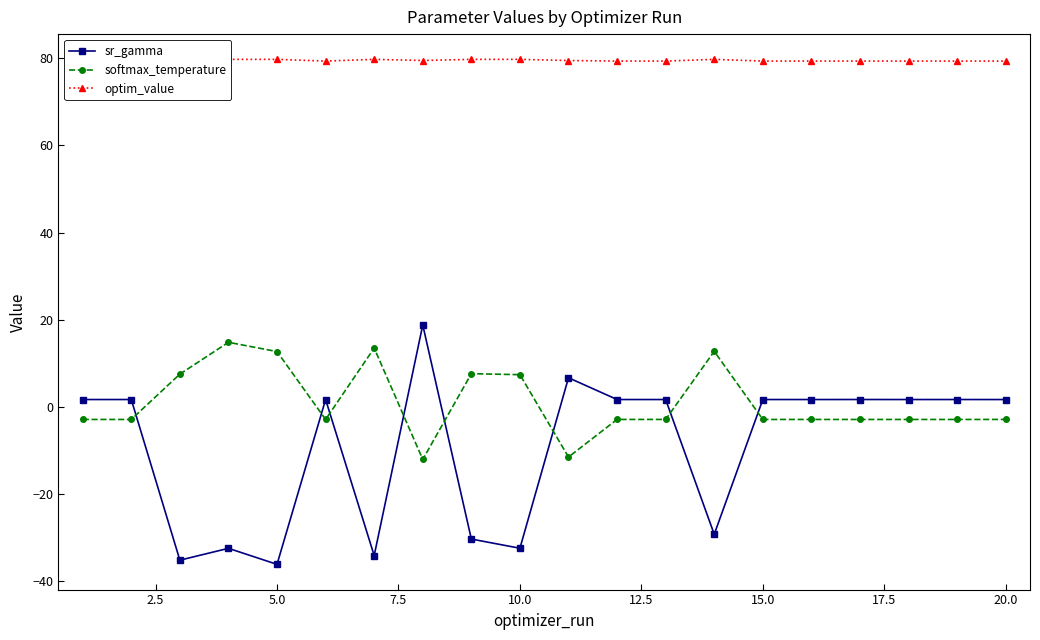

Which series has the largest range (max minus min)?

sr_gamma